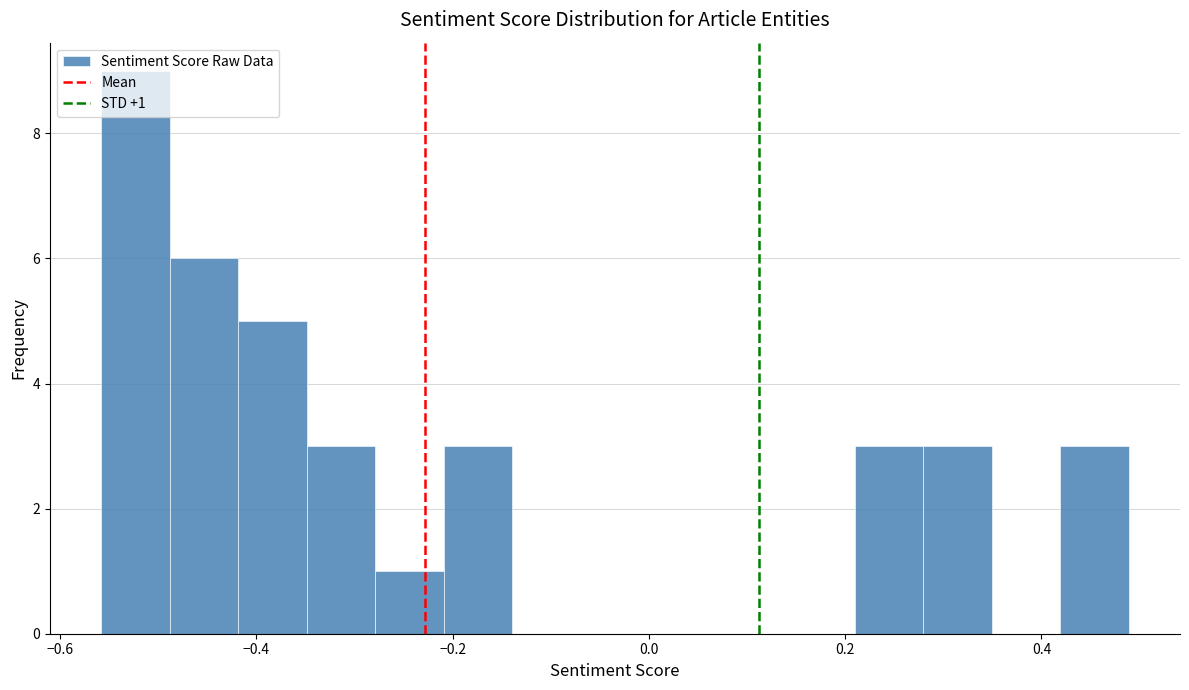

Read against the x-axis, roughly where is the centre of the tallest bar?

-0.52